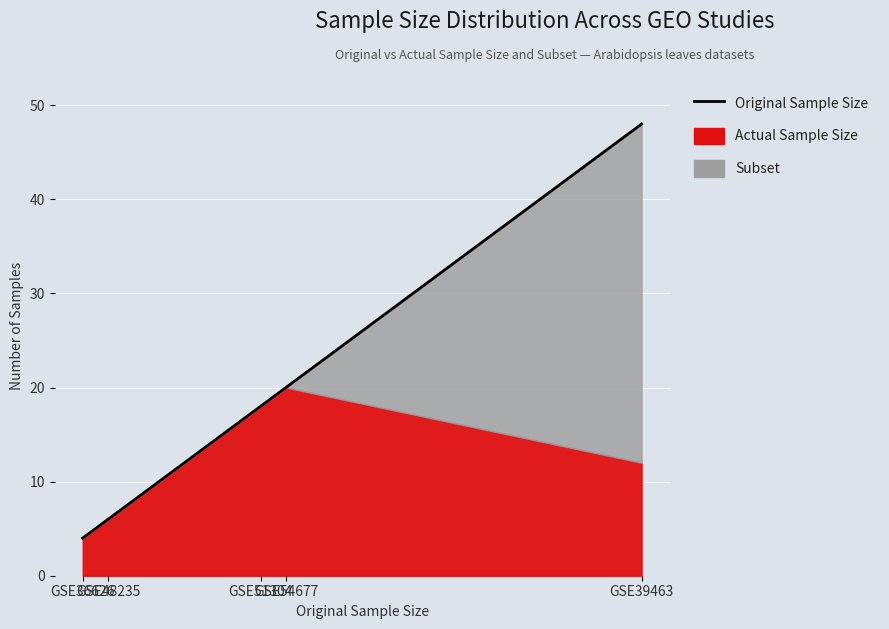

Is it true that the value at GSE36626 is 2?

False